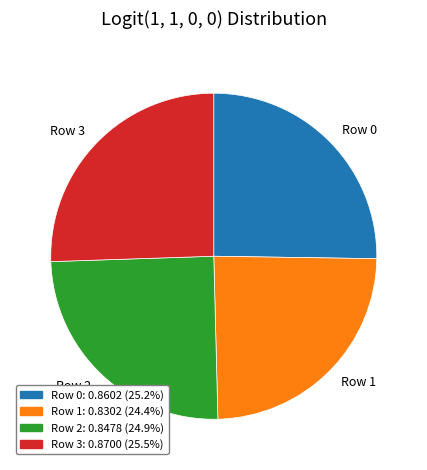

Between Row 1 and Row 0, which is larger?

Row 0